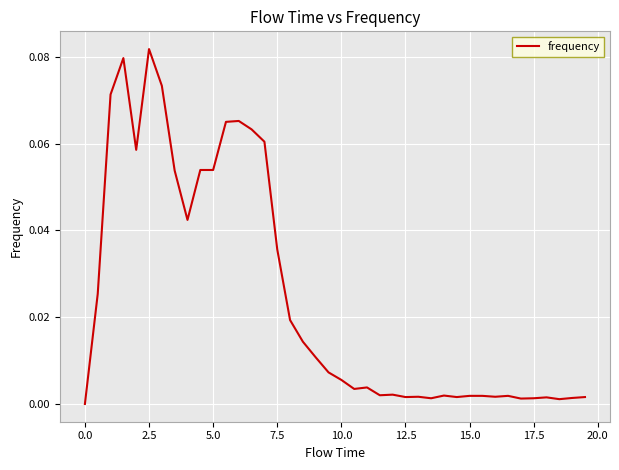

Count the number of categories in the chart.

40